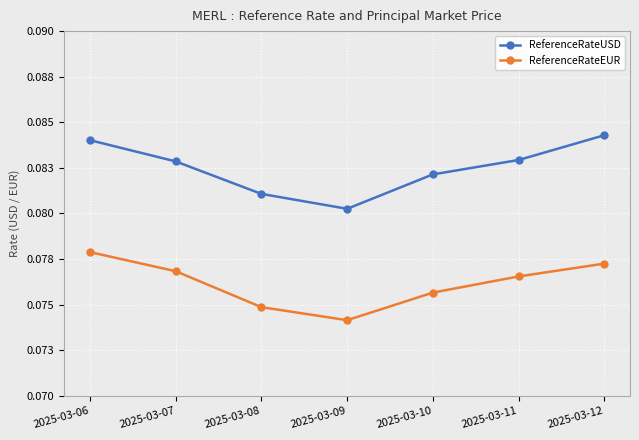

True or false: ReferenceRateUSD and ReferenceRateEUR intersect in this chart.

False